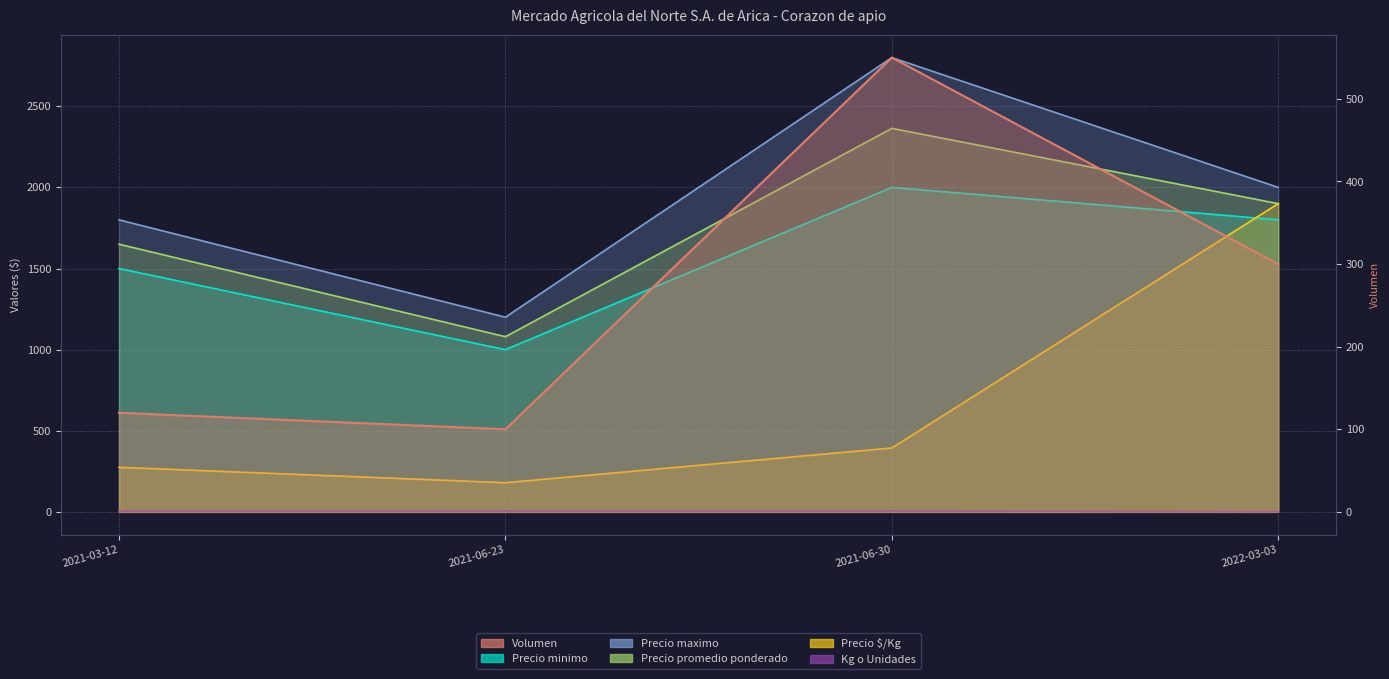

At which category does Precio $/Kg reach its first local valley?

2021-06-23